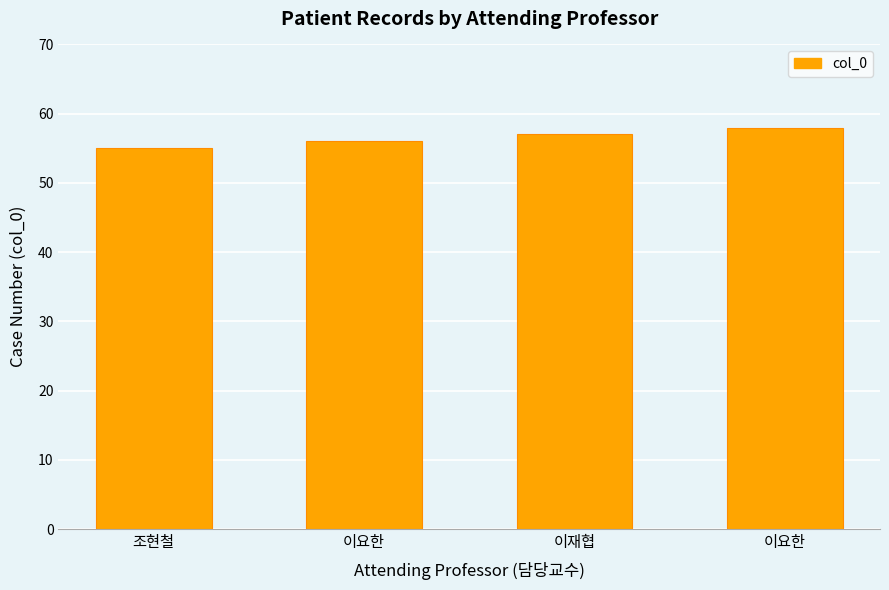

How many data points are less than 57?

2